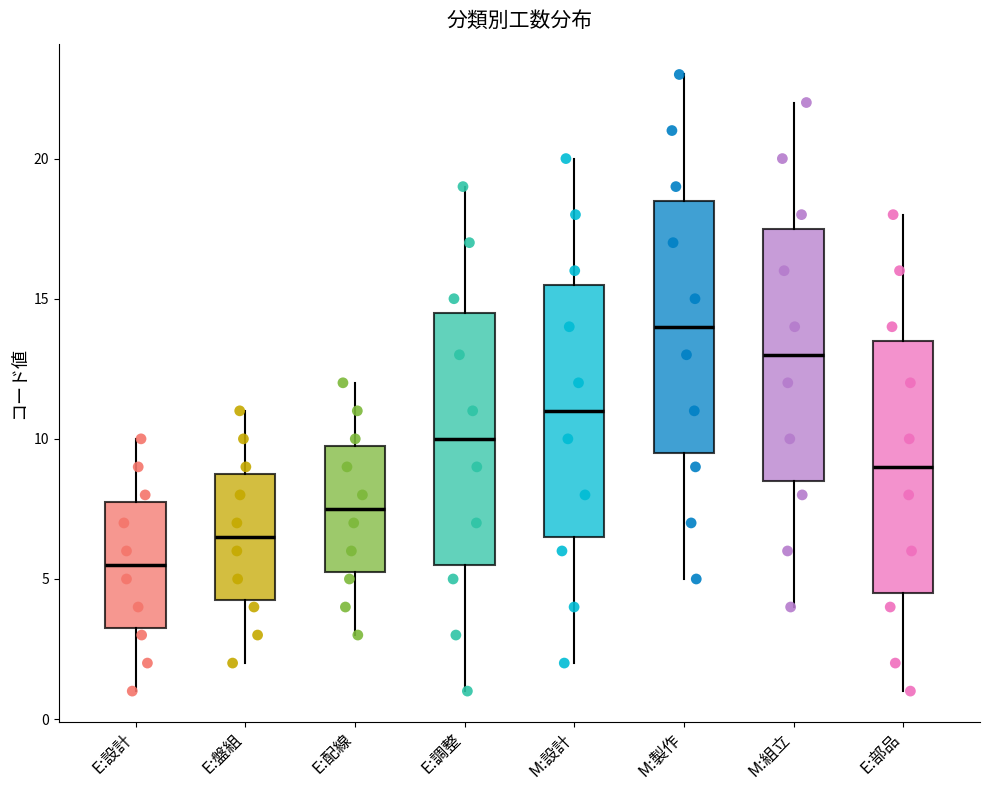

Which box has the lowest median line?

E:設計